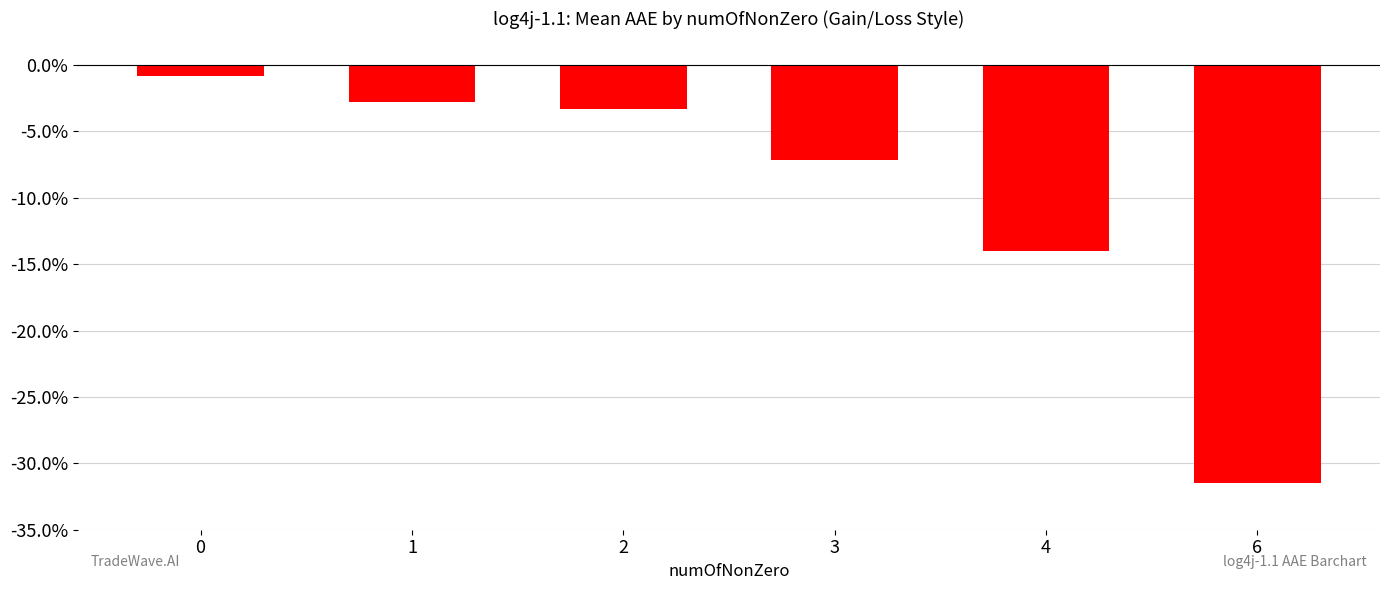

What is the maximum value shown in the chart?

-0.8